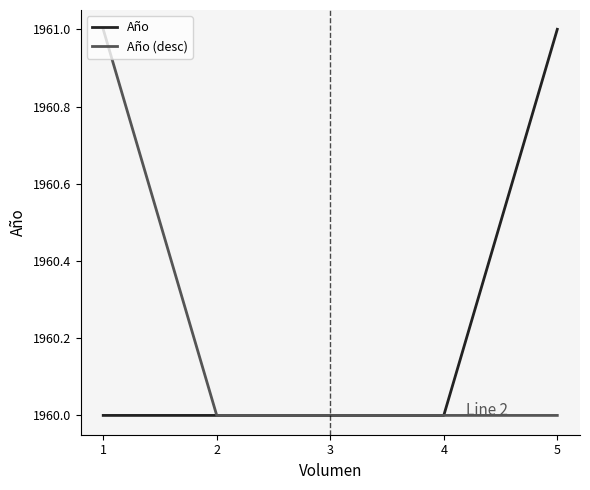

What is the minimum value for Año?

1960